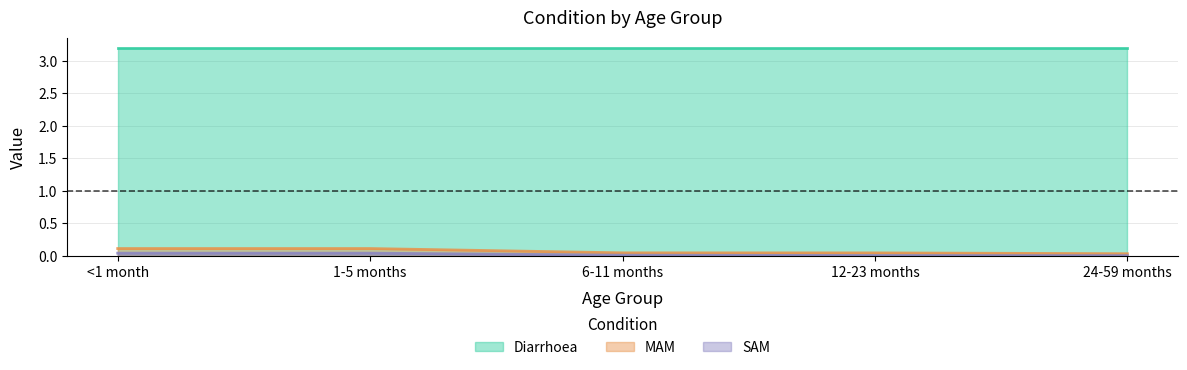

True or false: SAM has a value of 0.0 at 24-59 months.

False